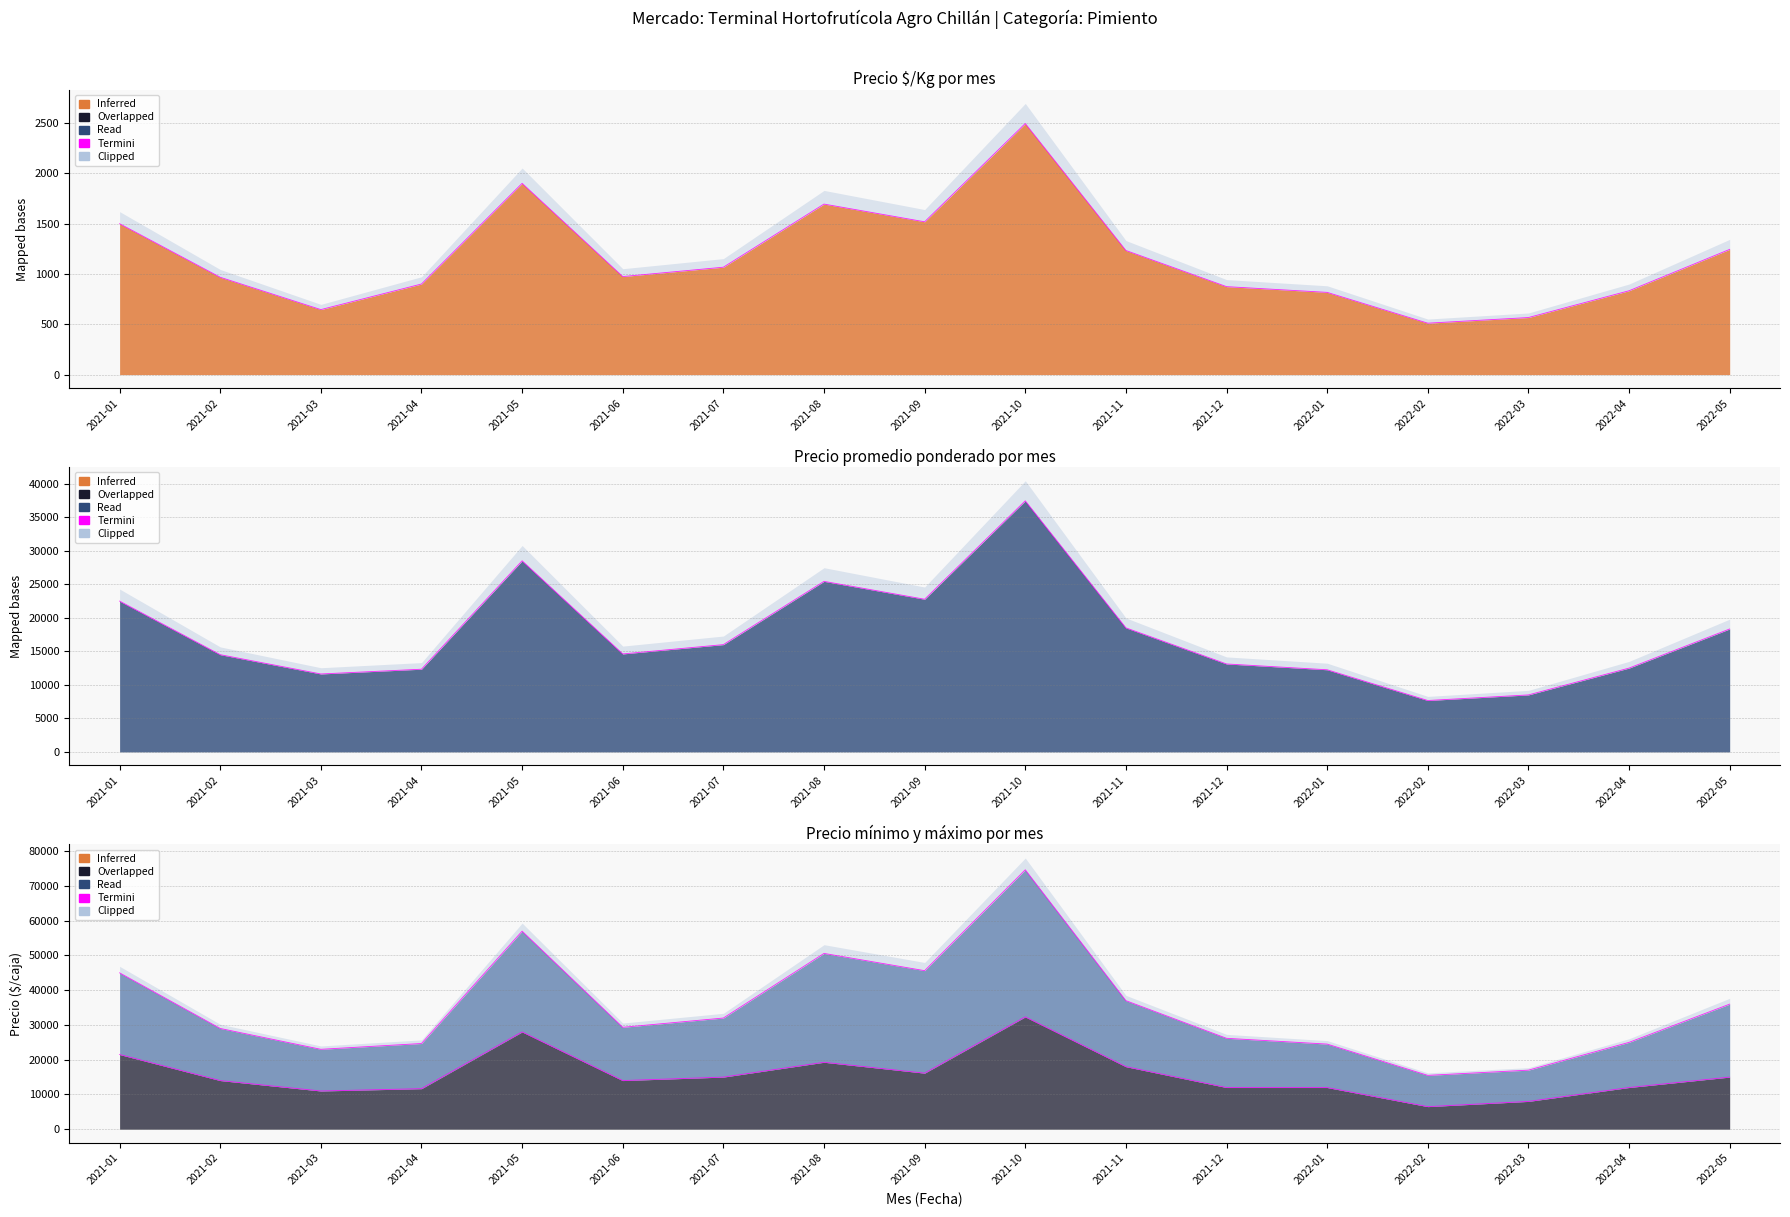

Rank the categories by Precio minimo value from highest to lowest.

2021-10, 2021-05, 2021-01, 2021-08, 2021-11, 2021-09, 2021-07, 2022-05, 2021-02, 2021-06, 2021-12, 2022-01, 2022-04, 2021-04, 2021-03, 2022-03, 2022-02